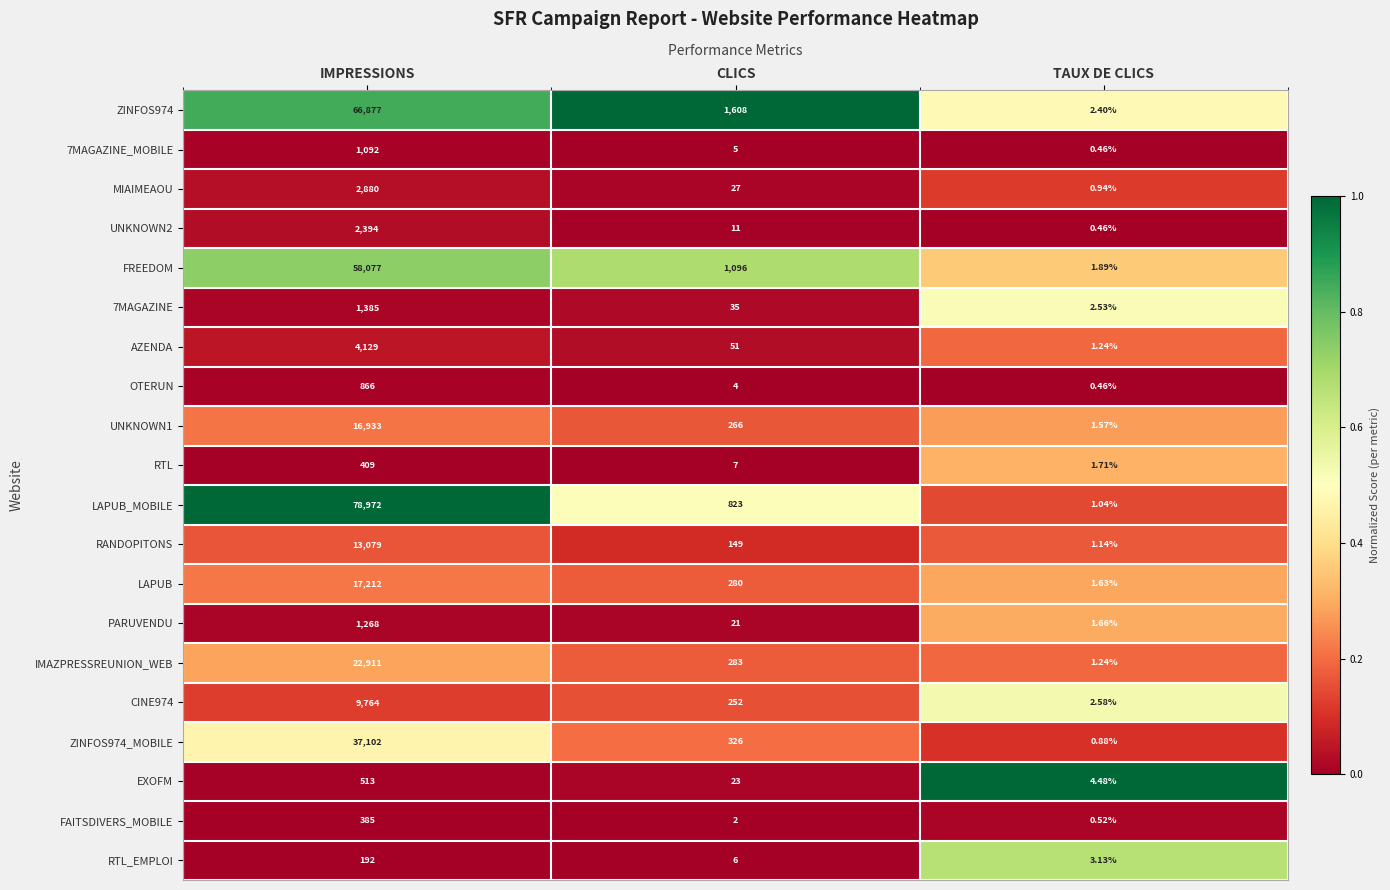

Rank the categories by LAPUB value from lowest to highest.

TAUX DE CLICS, CLICS, IMPRESSIONS